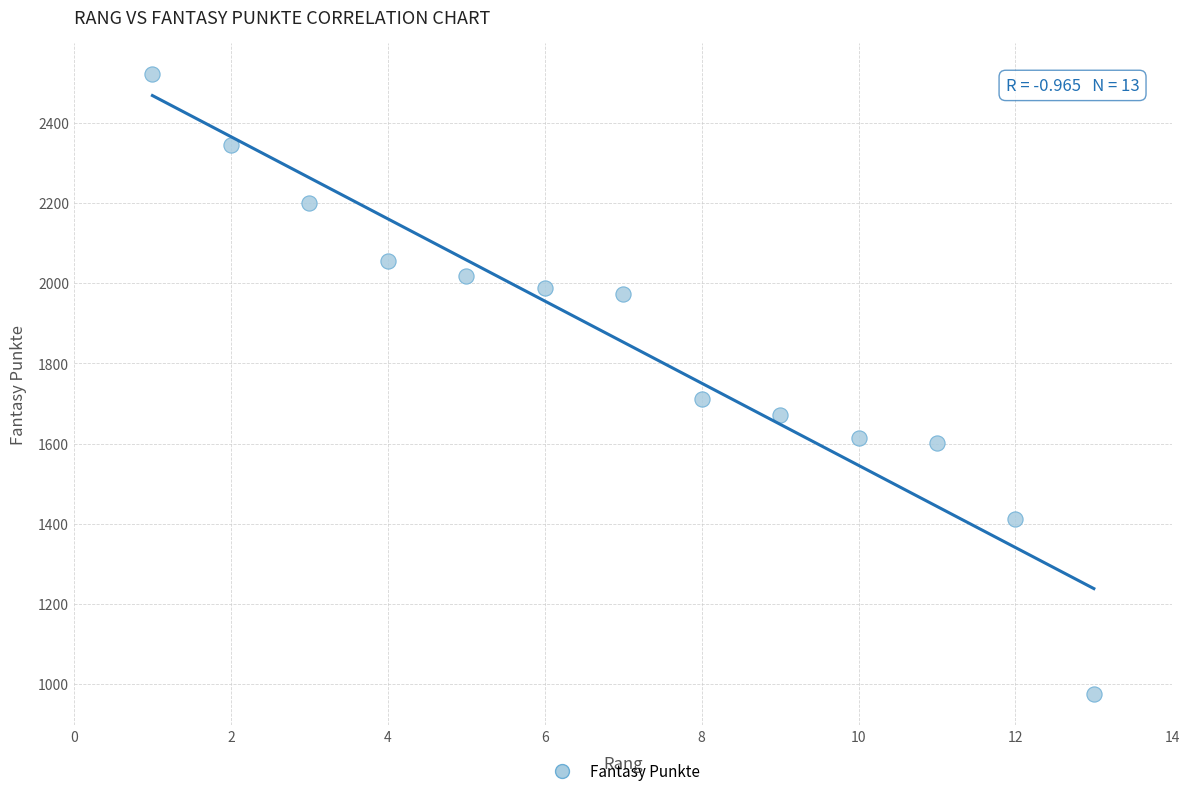

What is the range of X values (max minus min)?

12